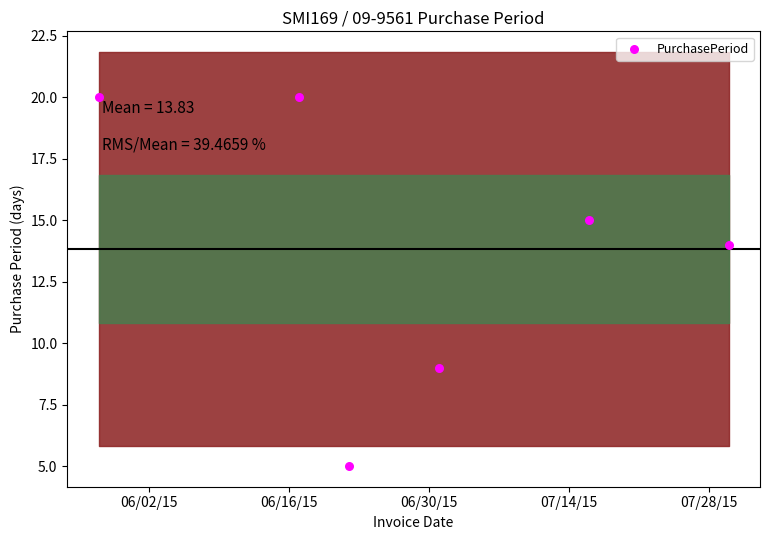

What is the range of Y values (max minus min)?

15